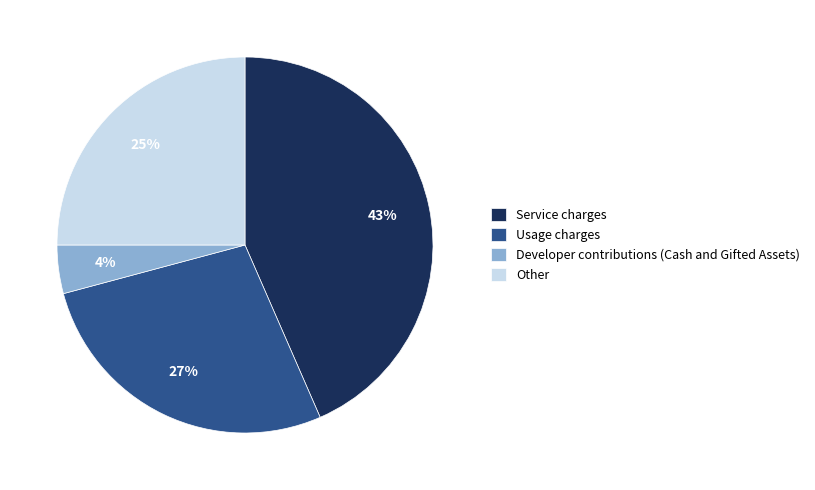

Which slice is the smallest?

Developer contributions (Cash and Gifted Assets)